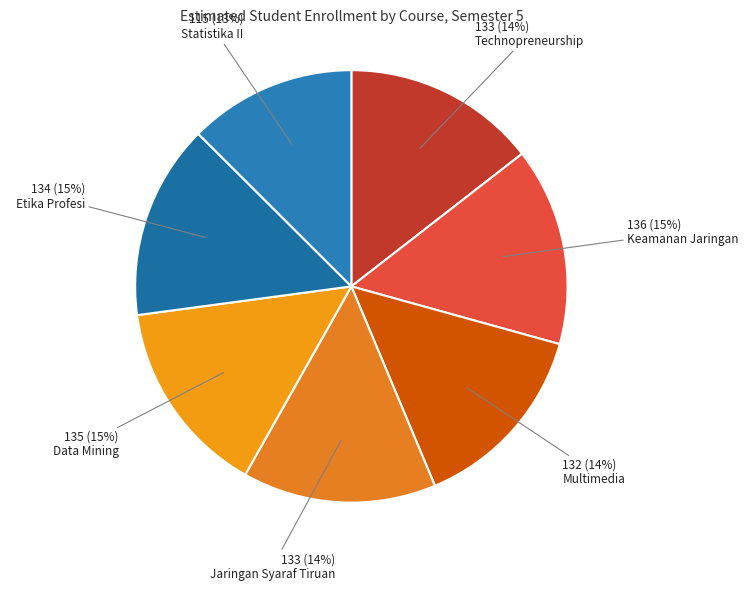

Does any single category account for the majority?

No